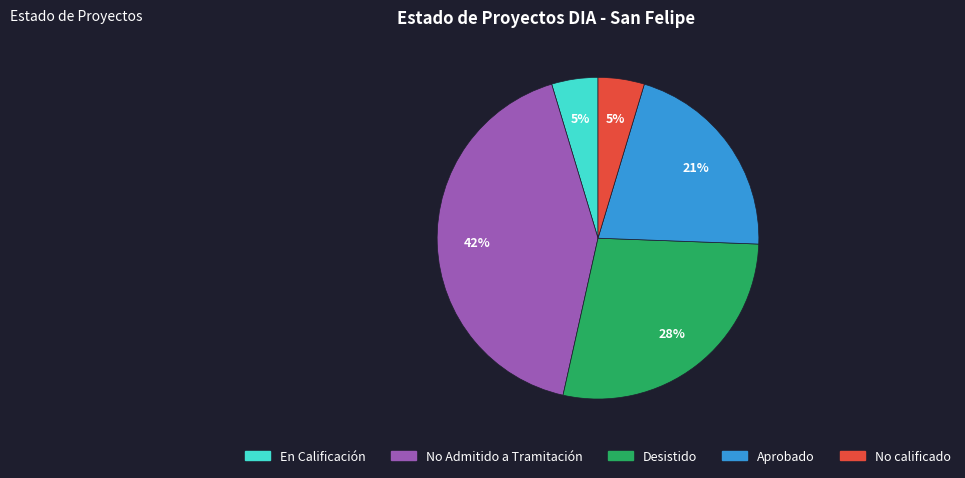

To the nearest percent, what is the difference between the En Calificación and No Admitido a Tramitación slice percentages?

37%